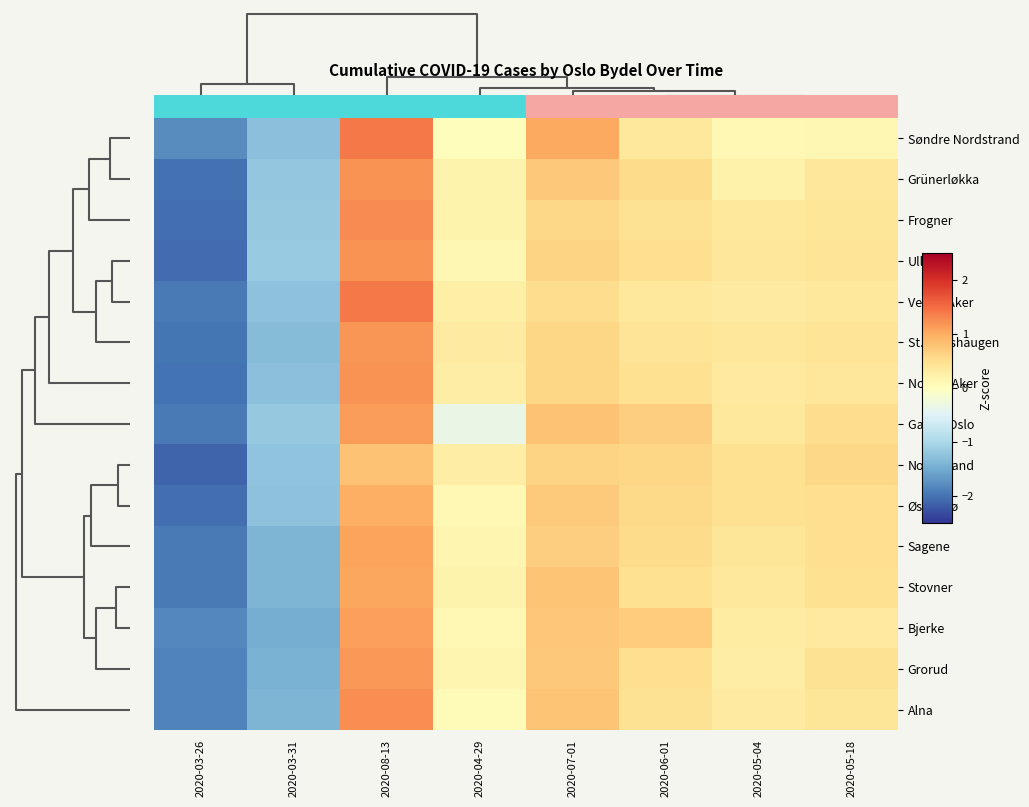

At how many categories does at least one series exceed 1?

2